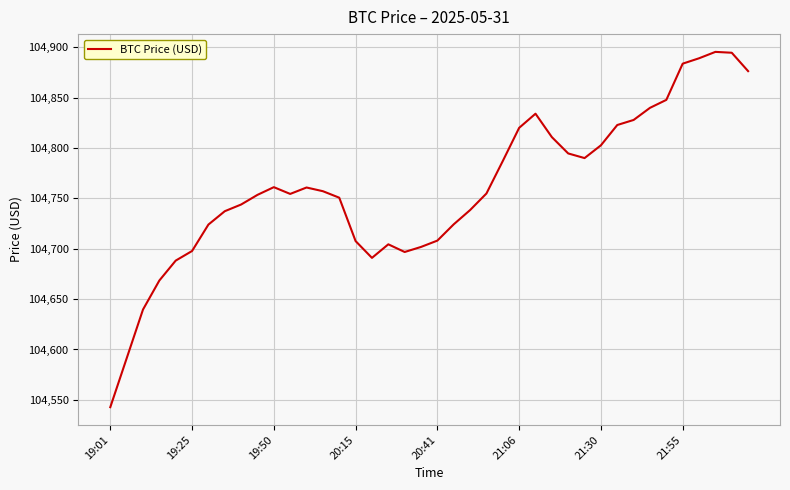

What is the minimum value shown in the chart?

104542.7